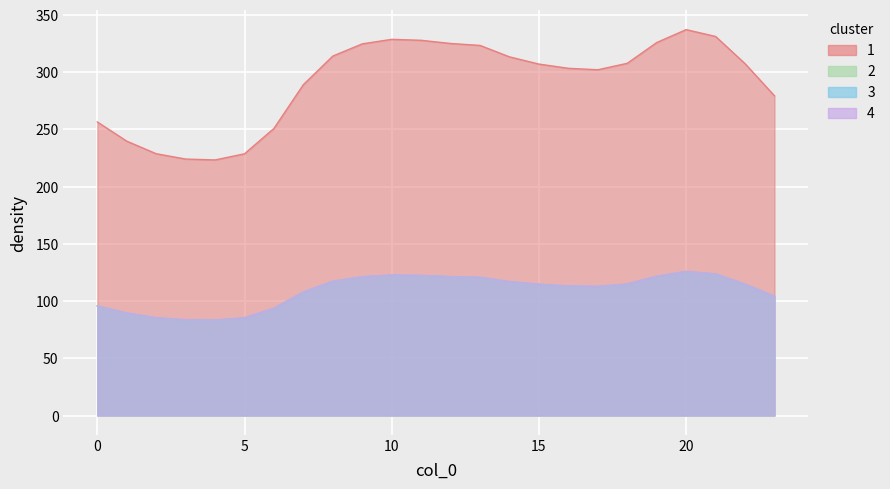

True or false: 3 and 0 intersect in this chart.

False